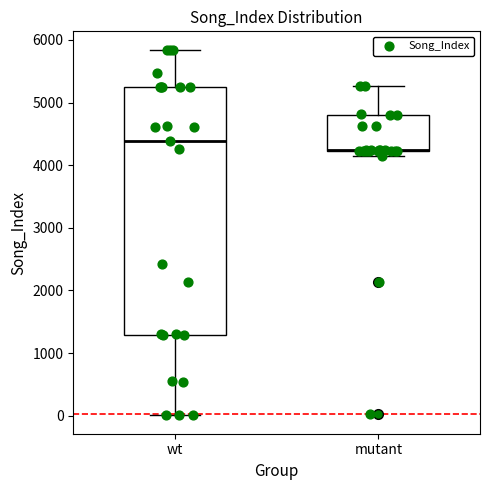

Reading left to right, transcribe this box plot: for each box, give where its median line is, the range the box spans, and where its two whiskers end, as read against the y-axis. The values are not printed on the chart, so give them approximately, as read against the axis.

wt: median 4400, box 1300 to 5300, whiskers 0 to 5800
mutant: median 4200 (drawn on the box's lower edge), box 4200 to 4800, whiskers 4100 to 5300